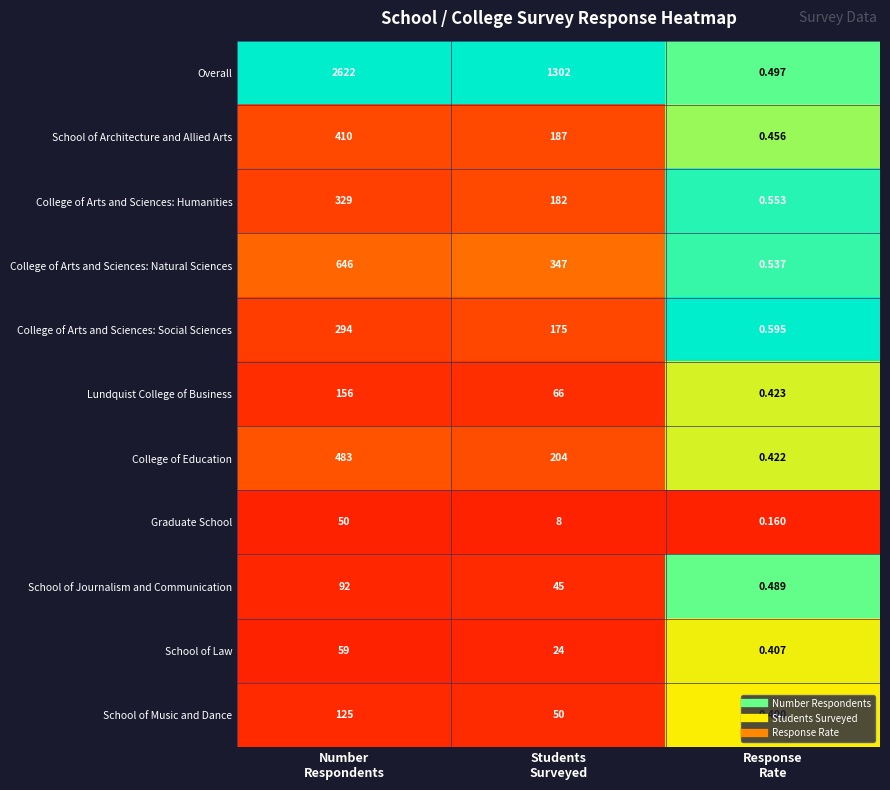

Which label corresponds to the largest value in the chart?

Number
Respondents